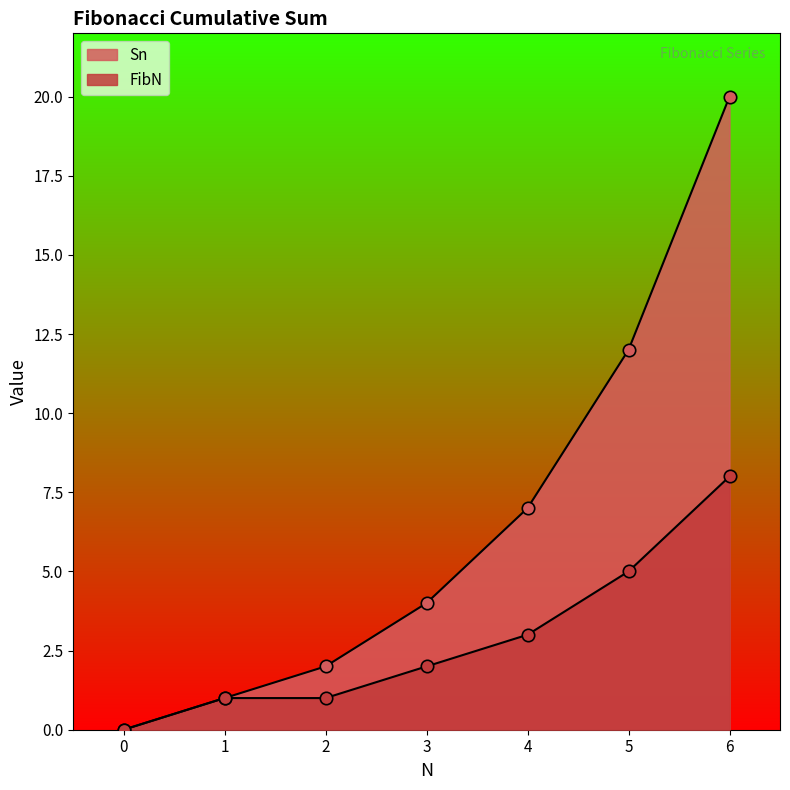

Is the value of FibN at 4 greater than the value of Sn at 0?

Yes